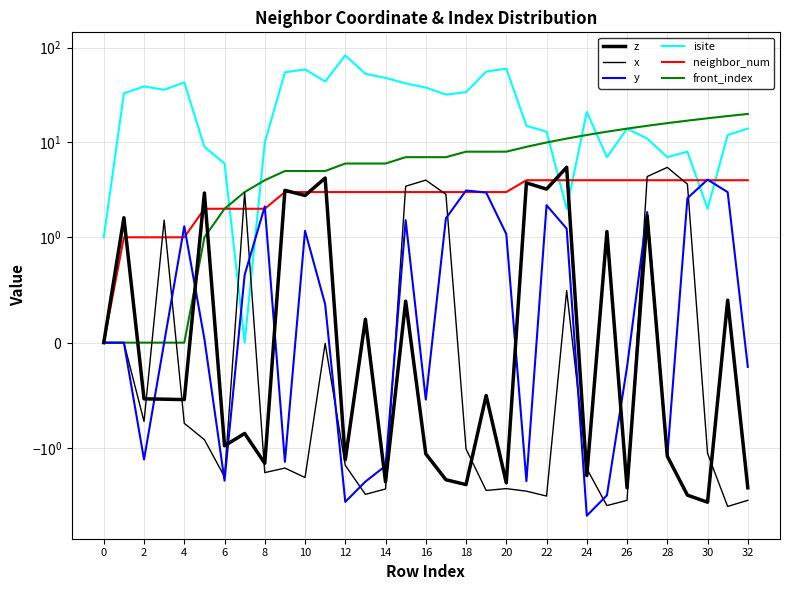

Which series has the largest range (max minus min)?

isite